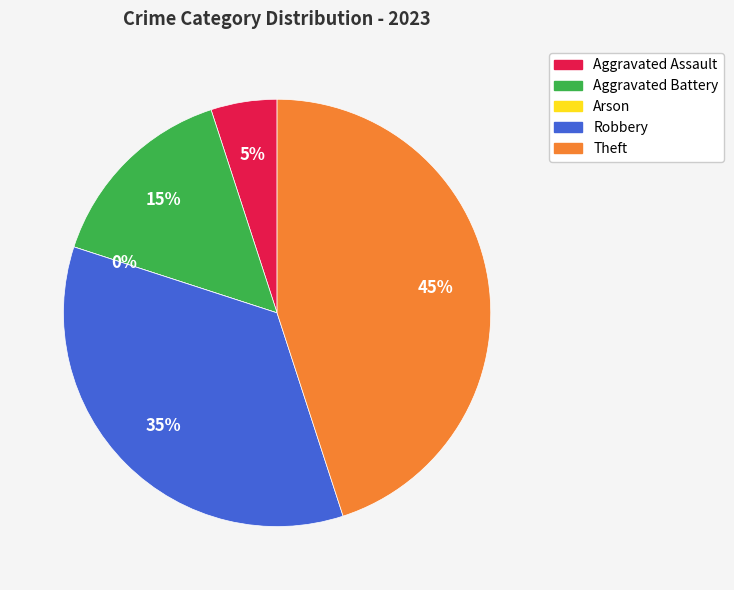

Does Robbery represent more than half of the total?

No